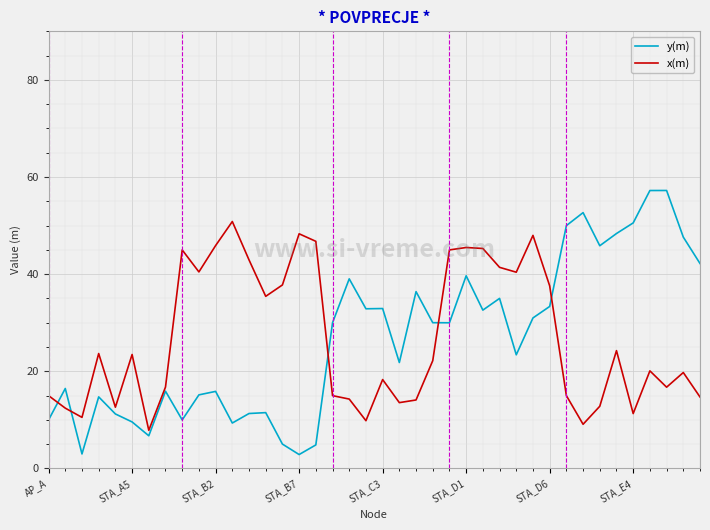

Rank the series by their maximum value, from highest to lowest.

y(m), x(m)